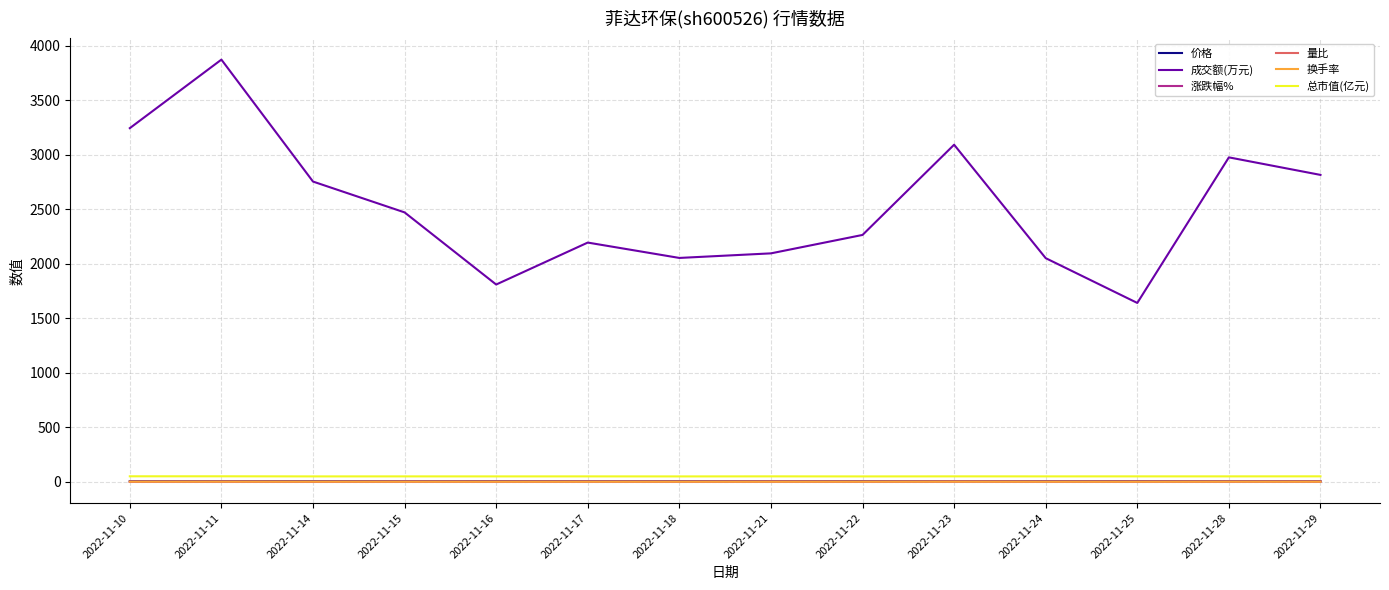

True or false: 价格 and 涨跌幅% cross at least once.

False